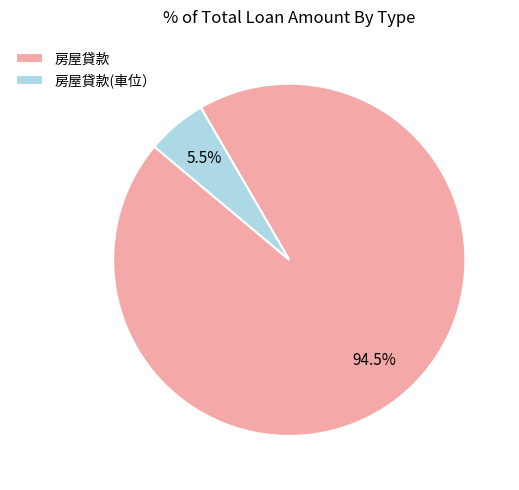

To the nearest percent, what is the average slice percentage?

50%